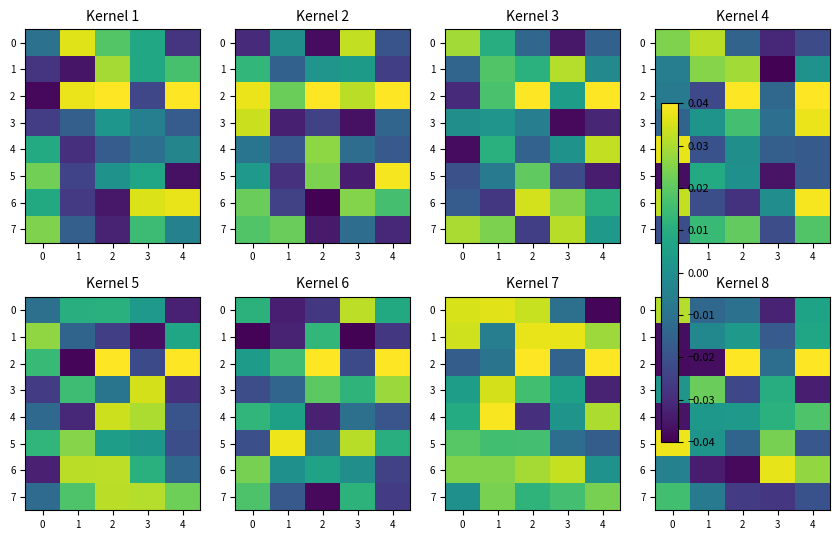

Between 2 and 4, which series saw the biggest shift?

6